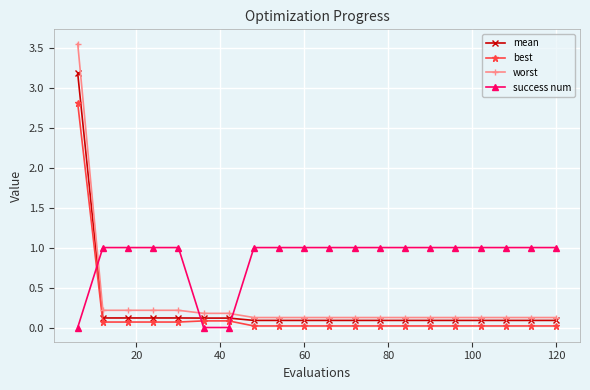

Rank the series by their maximum value, from highest to lowest.

worst, mean, best, success num